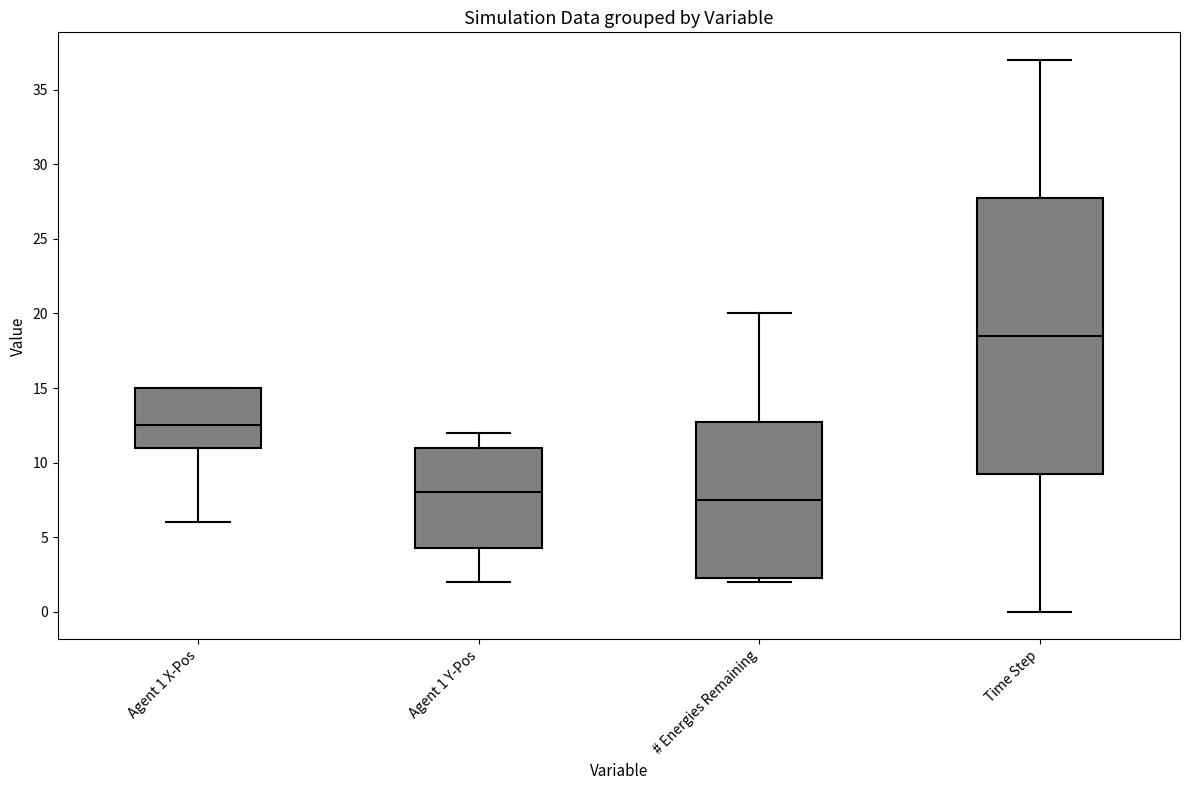

Reading left to right, read every box against the y-axis: the position of its median line, the range the box covers, and the ends of its whiskers. The values are not printed on the chart, so give them approximately, as read against the axis.

Agent 1 X-Pos: median 12.5, box 11.0 to 15.0, whiskers 6.0 to 15.0
Agent 1 Y-Pos: median 8.0, box 4.5 to 11.0, whiskers 2.0 to 12.0
# Energies Remaining: median 7.5, box 2.5 to 13.0, whiskers 2.0 to 20.0
Time Step: median 18.5, box 9.5 to 28.0, whiskers 0.0 to 37.0